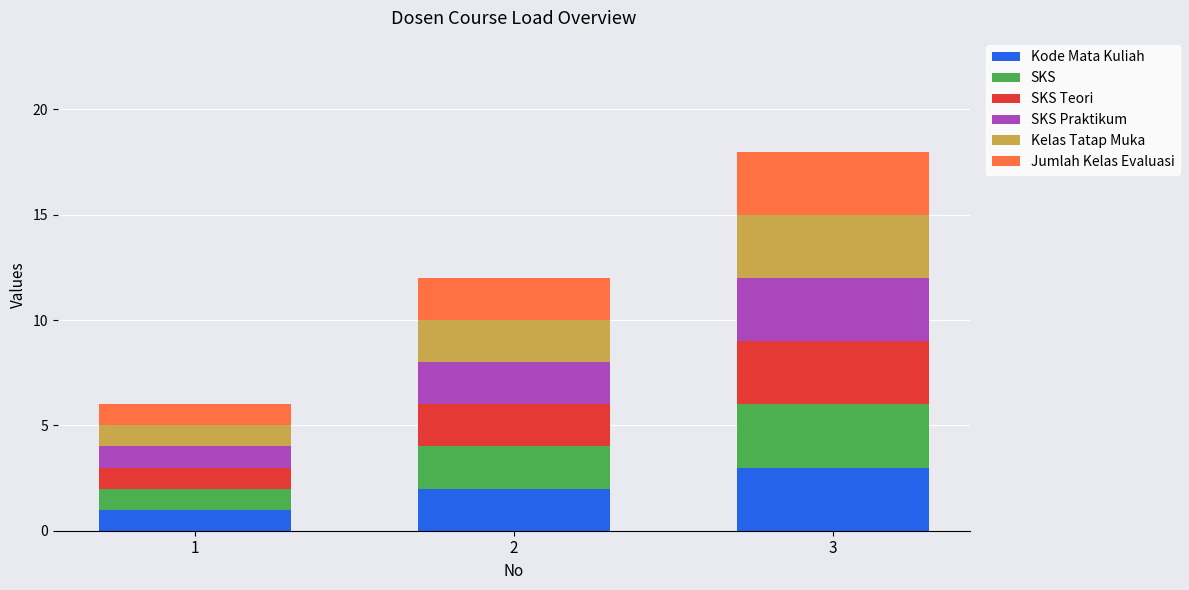

What is the maximum value for Kode Mata Kuliah?

3